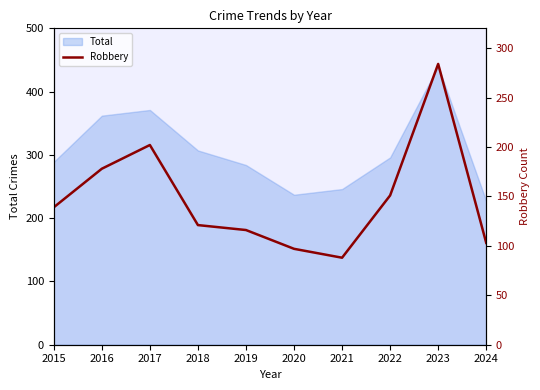

What is the minimum value for Total?

227